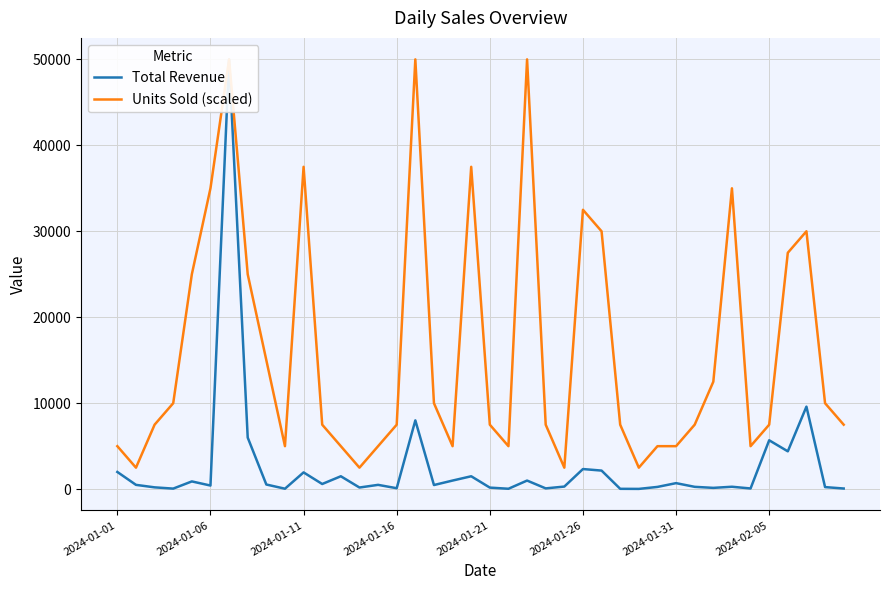

True or false: Total Revenue and Units Sold (scaled) intersect in this chart.

False